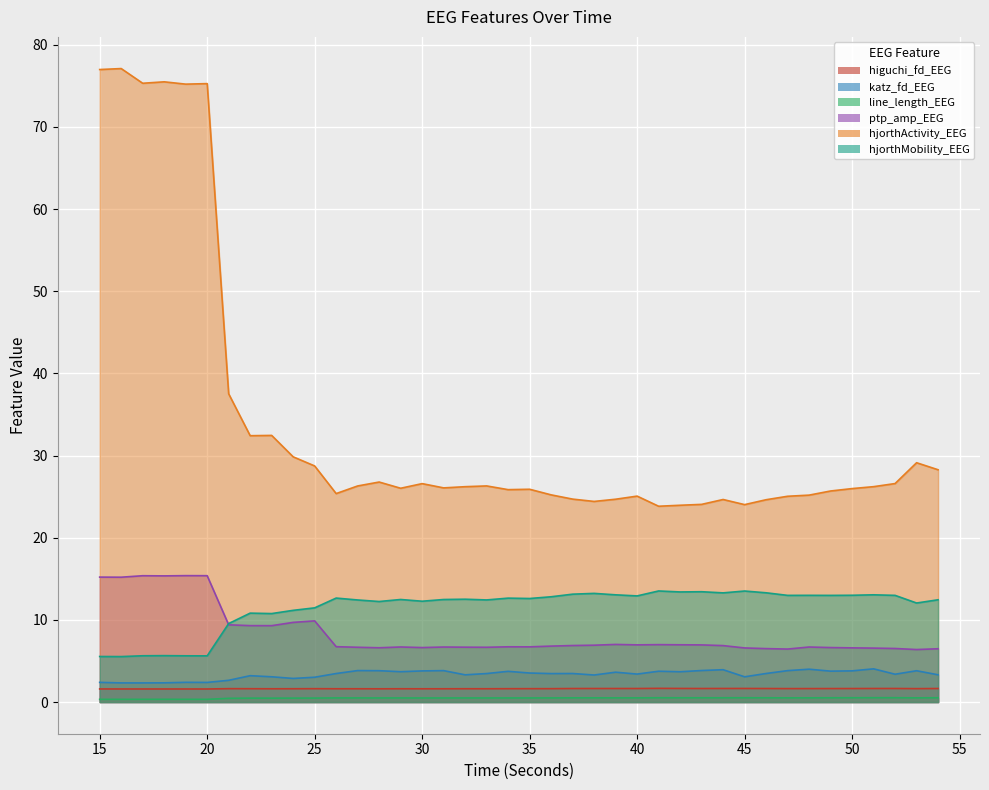

Rank the series at 18 from lowest to highest value.

line_length_EEG, higuchi_fd_EEG, katz_fd_EEG, hjorthMobility_EEG, ptp_amp_EEG, hjorthActivity_EEG